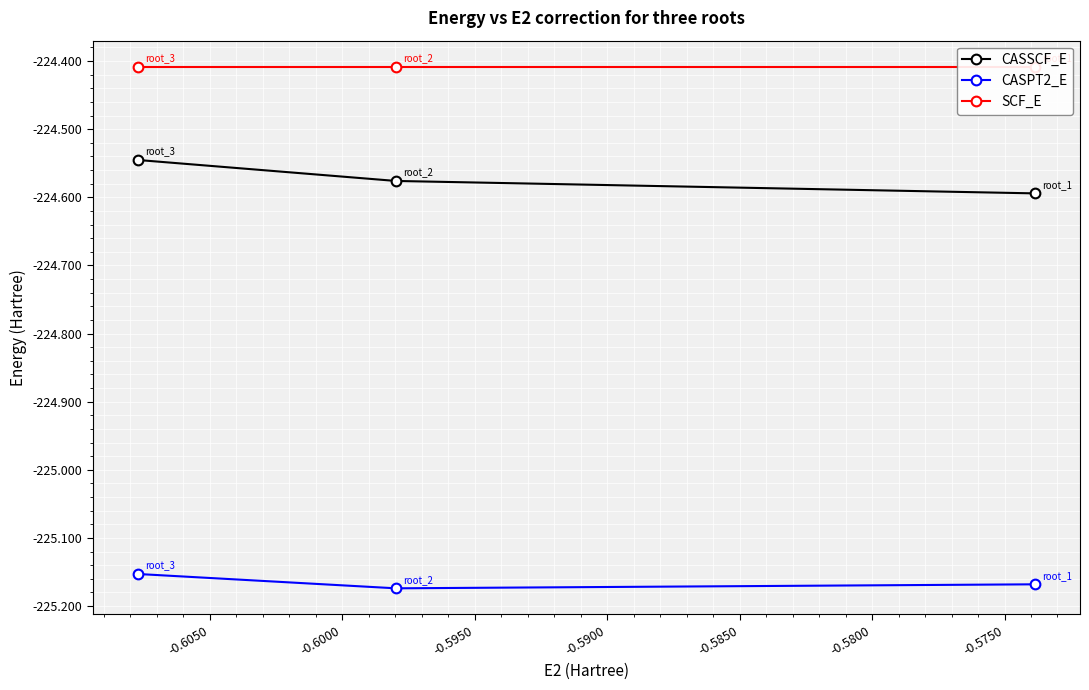

What is the sum of all CASPT2_E values?

-675.5